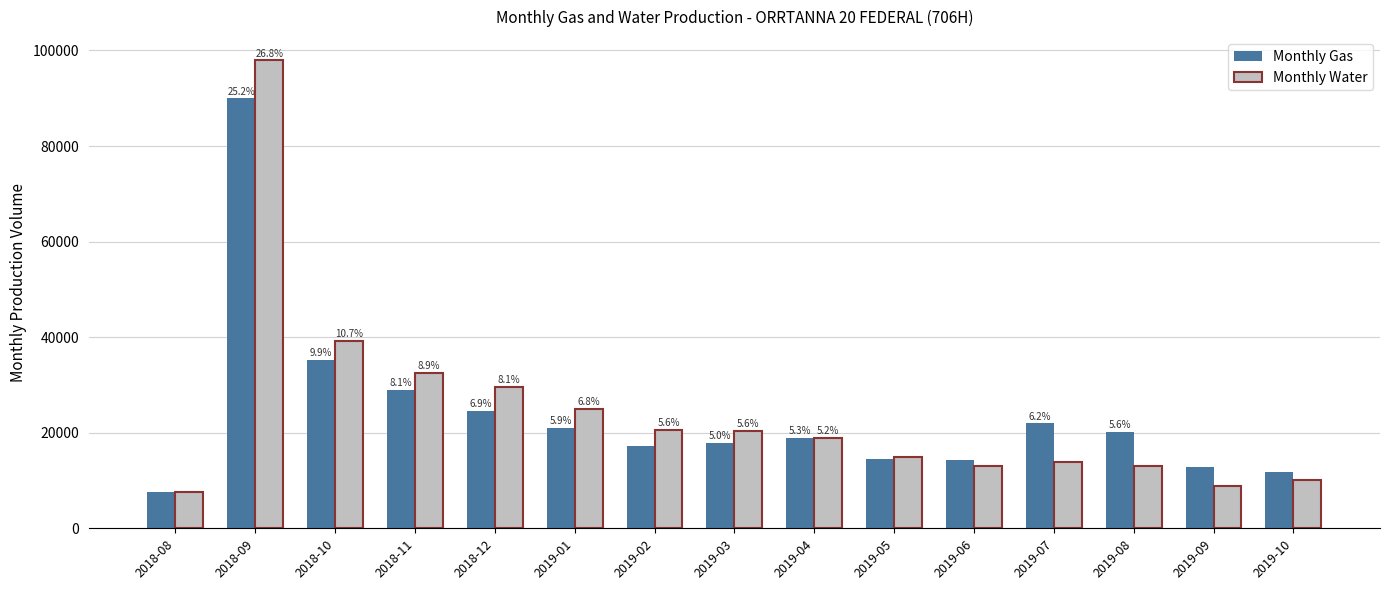

Which series has the largest range (max minus min)?

Monthly Water